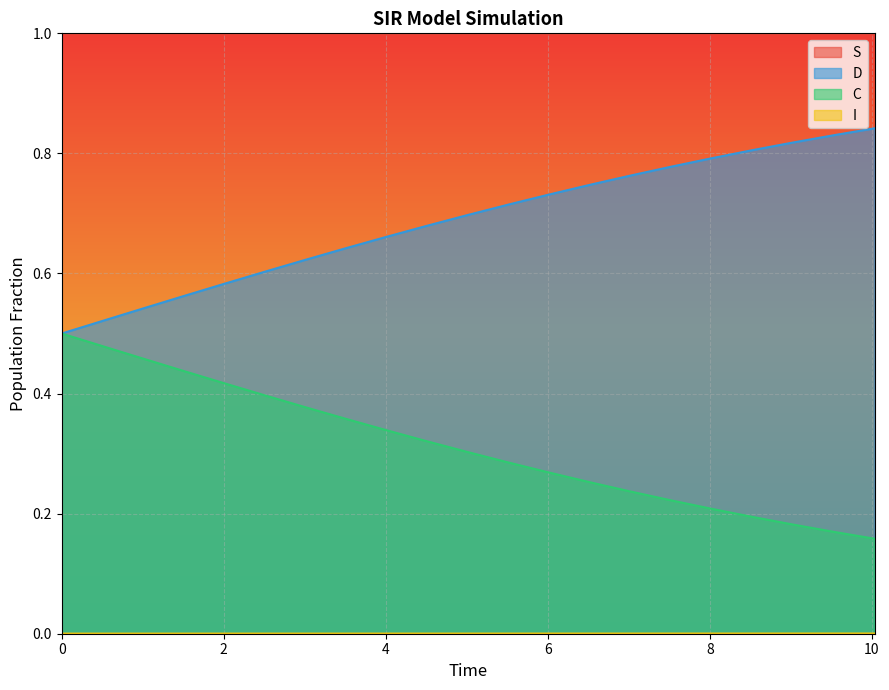

What is the greatest value displayed?

1.0